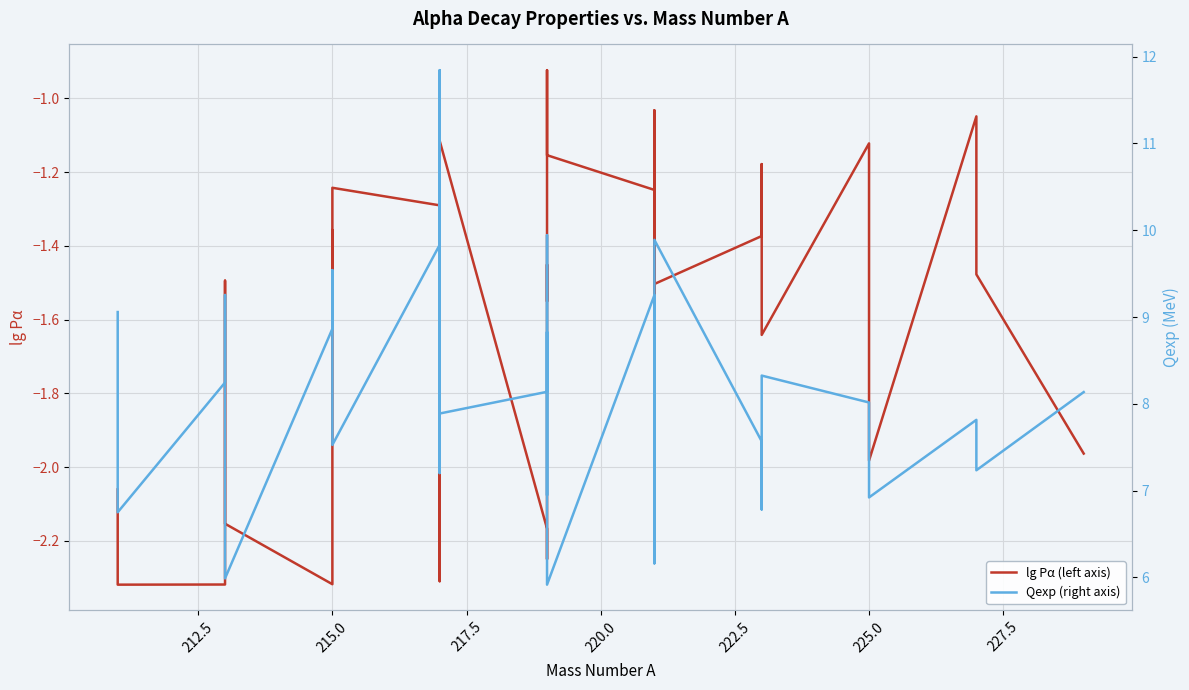

True or false: lg Pα (left axis) has more than 0 points higher than both neighbors.

True